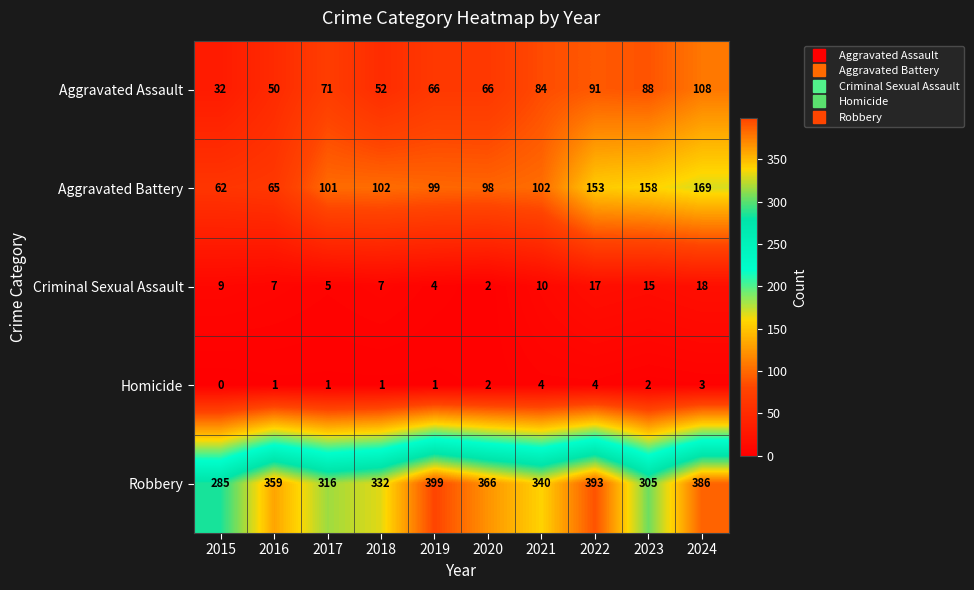

How many data points in Aggravated Battery are less than 102?

5